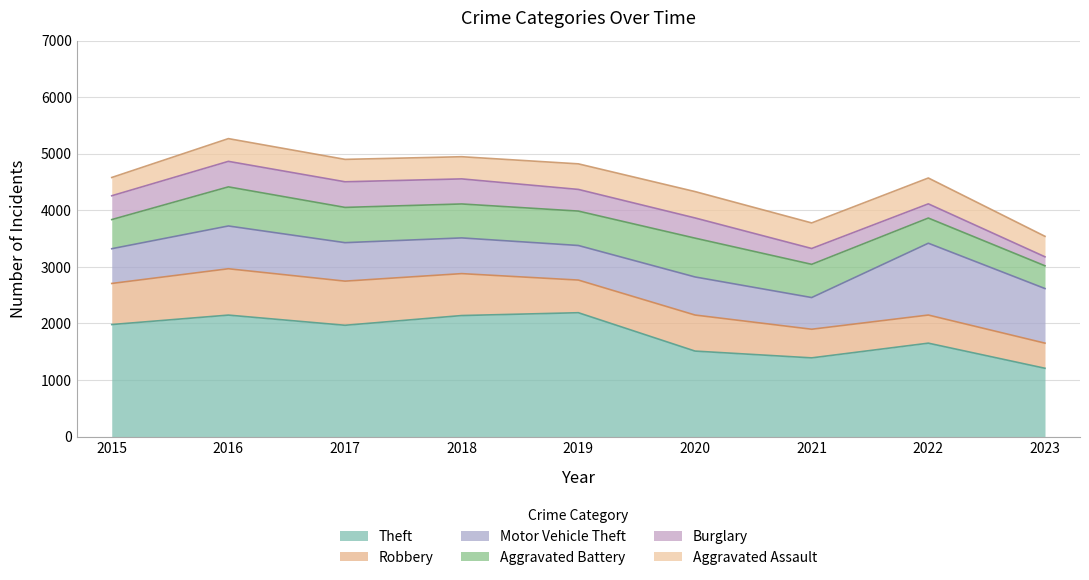

The value of Robbery at 2020 is 430. True or false?

False